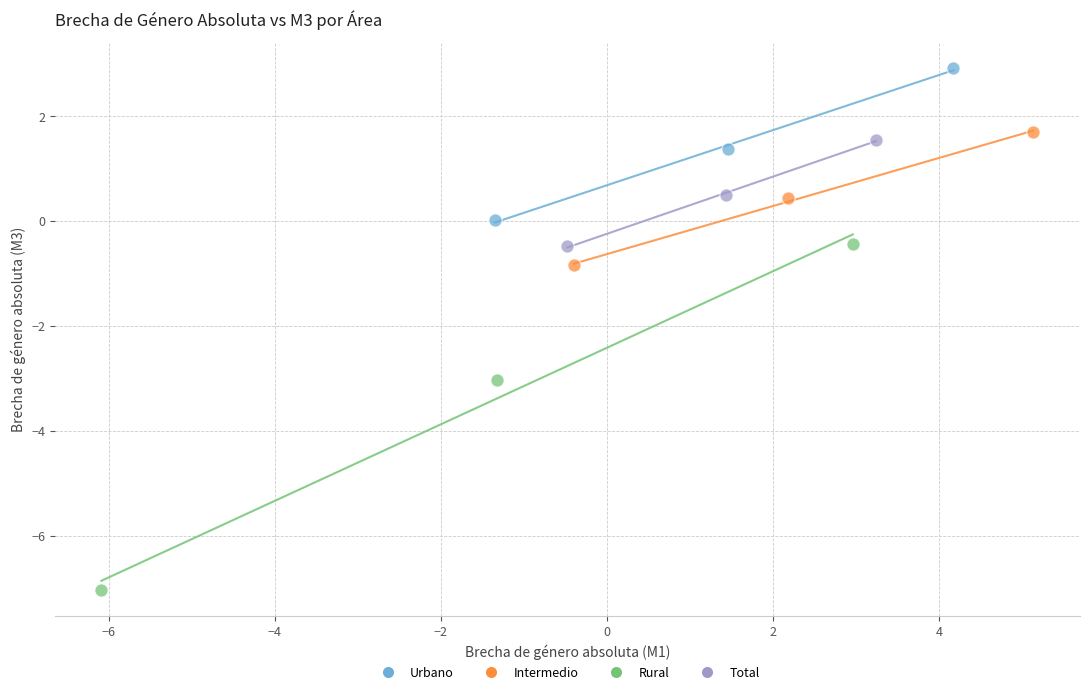

Which series has the widest spread of Y values?

Rural